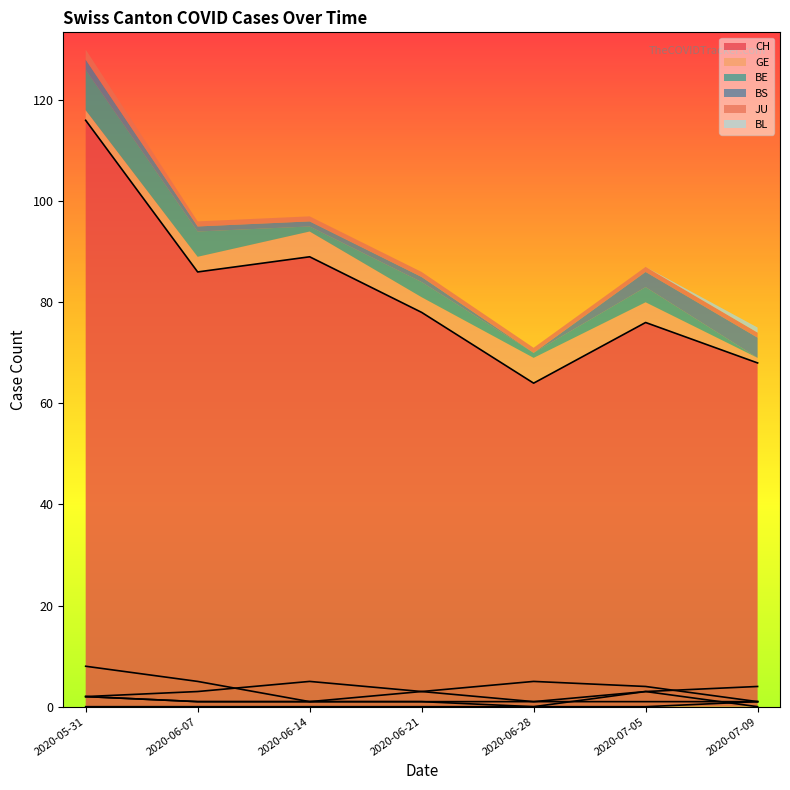

How many data points does each series have?

7